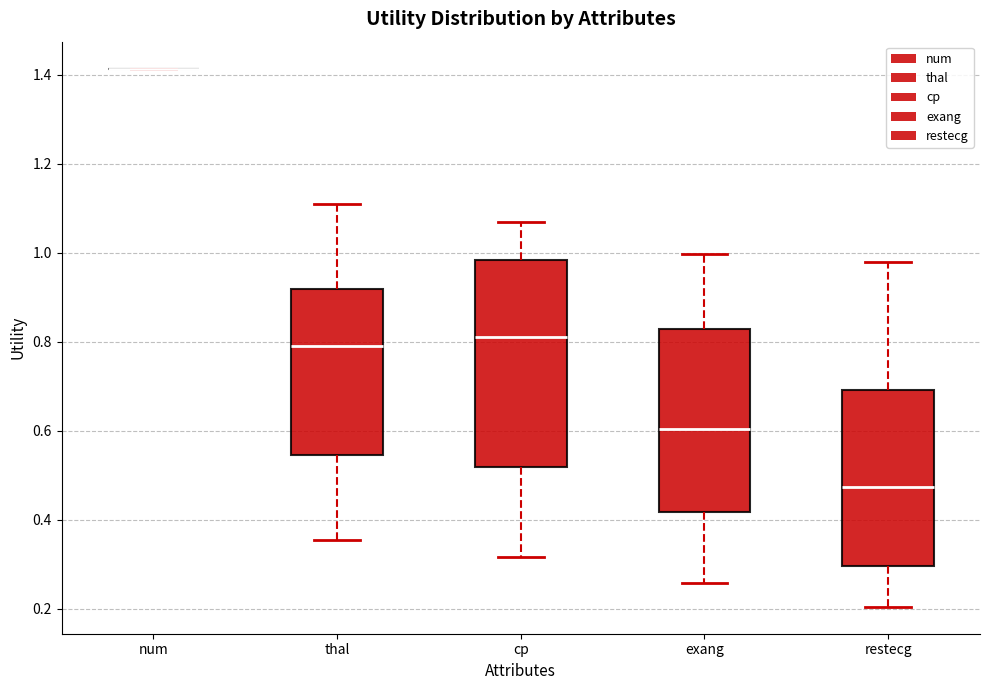

Reading left to right, read every box against the y-axis: the position of its median line, the range the box covers, and the ends of its whiskers. The values are not printed on the chart, so give them approximately, as read against the axis.

num: box collapsed to a line at 1.42, whiskers 1.42 to 1.42
thal: median 0.78, box 0.54 to 0.92, whiskers 0.36 to 1.10
cp: median 0.82, box 0.52 to 0.98, whiskers 0.32 to 1.06
exang: median 0.60, box 0.42 to 0.82, whiskers 0.26 to 1.00
restecg: median 0.48, box 0.30 to 0.70, whiskers 0.20 to 0.98